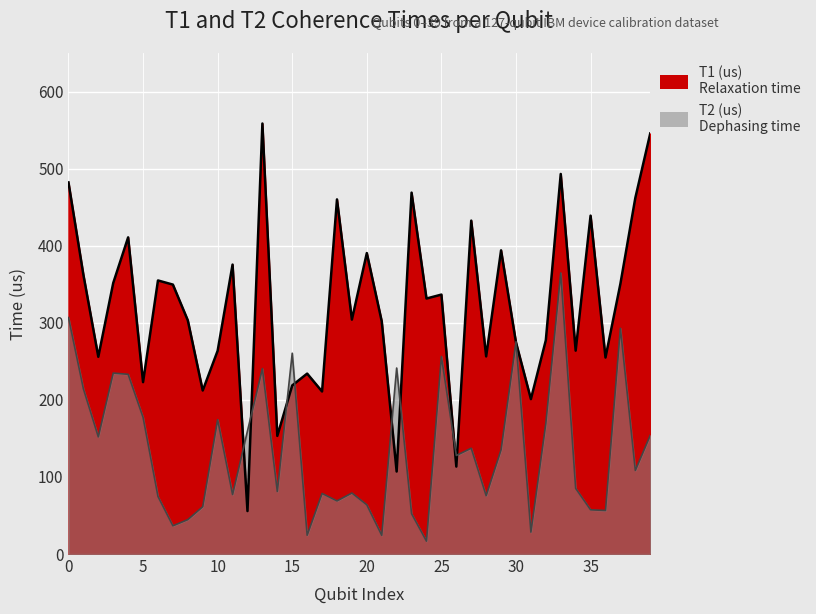

List the labels in order of T2 (us) value, largest first.

33, 0, 37, 30, 15, 25, 22, 13, 3, 4, 1, 5, 10, 32, 12, 39, 2, 27, 29, 26, 38, 34, 14, 19, 17, 11, 28, 6, 18, 20, 9, 35, 36, 23, 8, 7, 31, 16, 21, 24